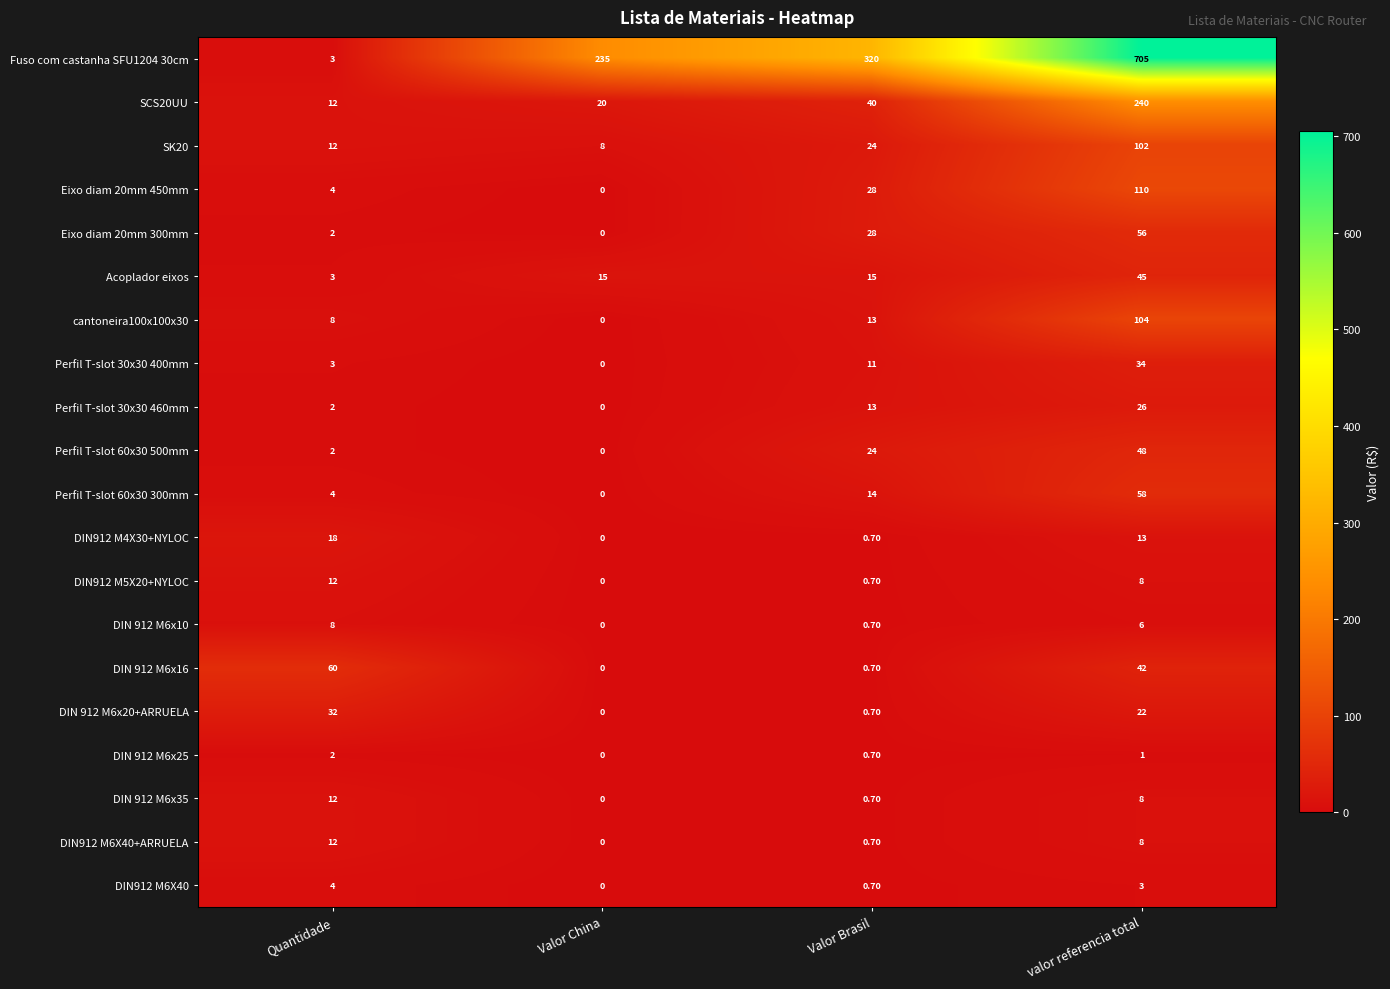

Which category has the lowest value across all series?

Valor China